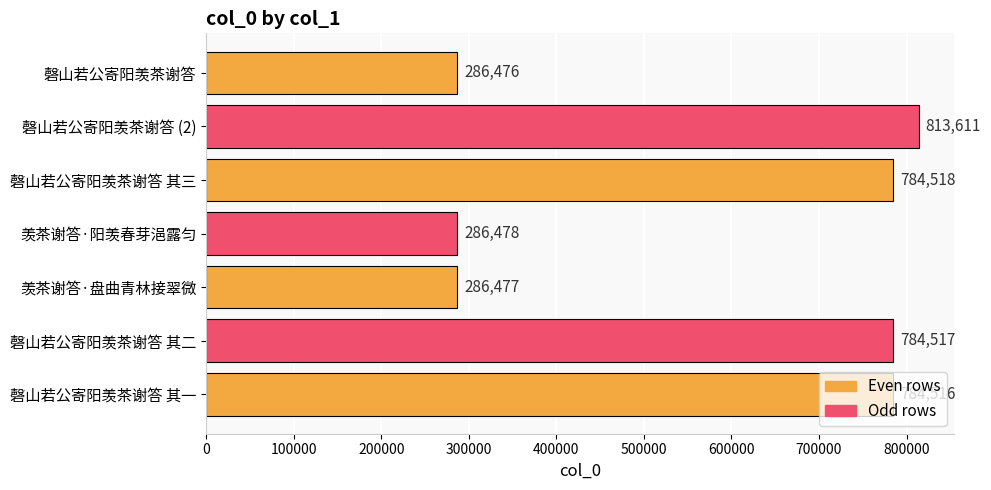

How many categories are shown in the chart?

7